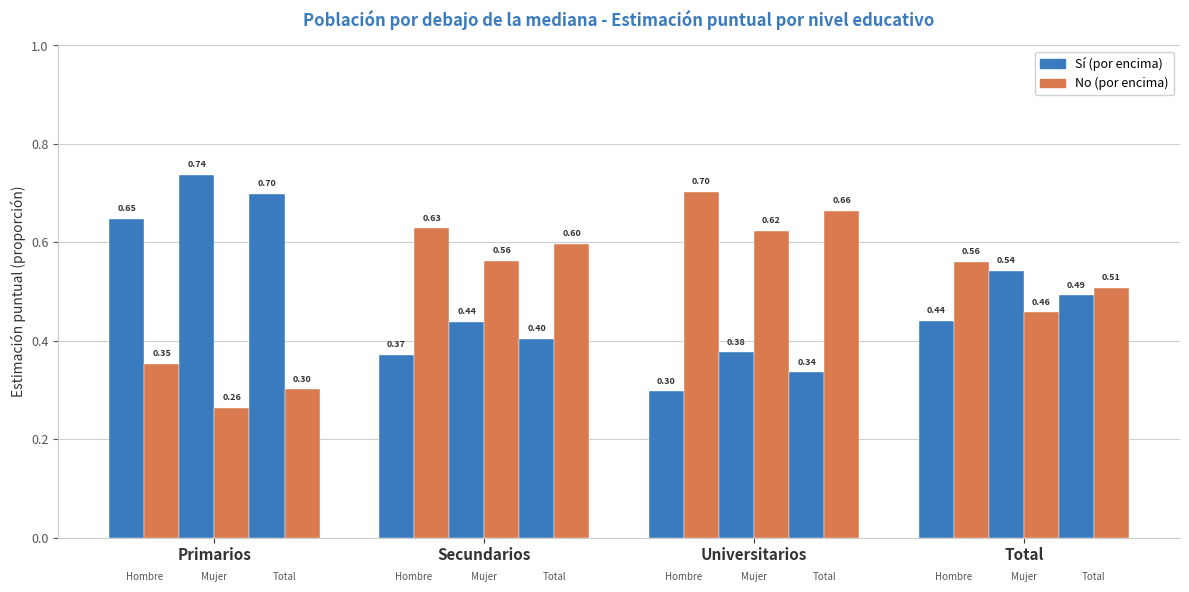

Reading left to right, transcribe all the data shown in this chart.

Sí Hombre: 0.6	0.4	0.3	0.4
No Hombre: 0.4	0.6	0.7	0.6
Sí Mujer: 0.7	0.4	0.4	0.5
No Mujer: 0.3	0.6	0.6	0.5
Sí Total: 0.7	0.4	0.3	0.5
No Total: 0.3	0.6	0.7	0.5